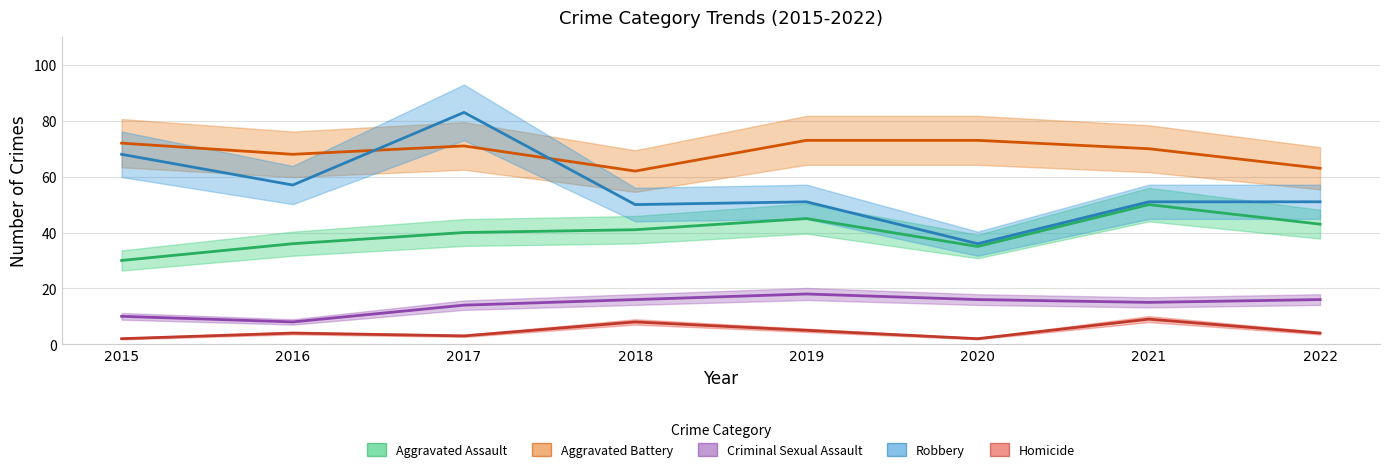

Reading right to left, what are all the values shown in this chart?

Aggravated Assault: 43	50	35	45	41	40	36	30
Aggravated Battery: 63	70	73	73	62	71	68	72
Criminal Sexual Assault: 16	15	16	18	16	14	8	10
Homicide: 4	9	2	5	8	3	4	2
Robbery: 51	51	36	51	50	83	57	68